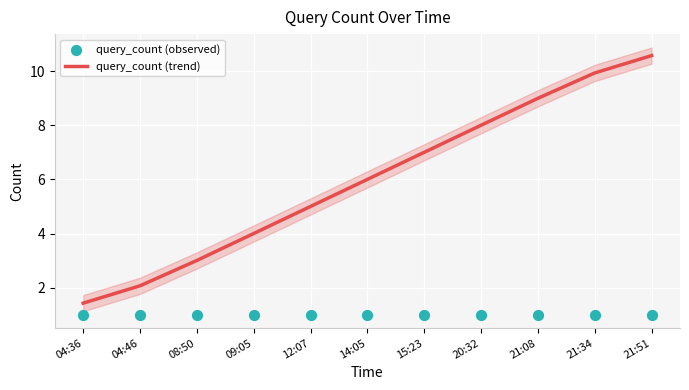

Is the value of query_count (observed) at 21:51 greater than the value of query_count (trend) at 04:46?

No